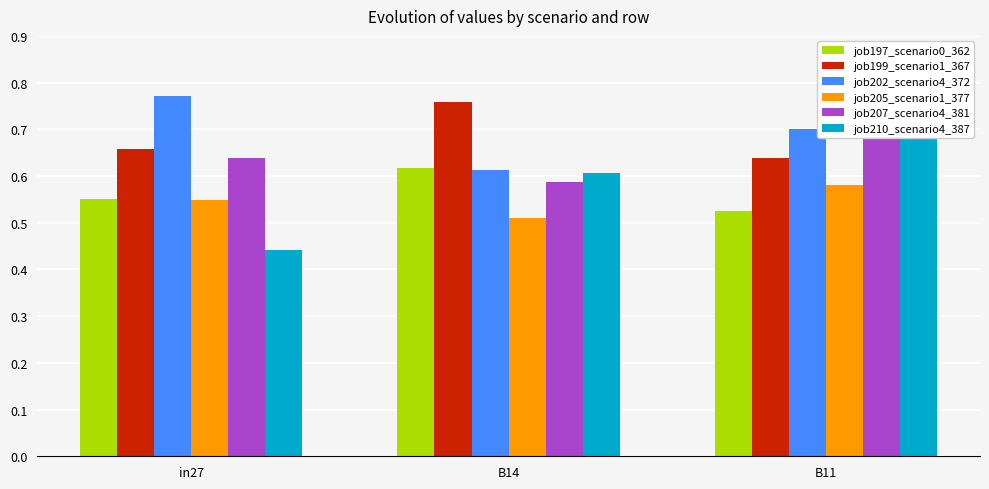

What are all the series names shown in the legend?

job197_scenario0_362, job199_scenario1_367, job202_scenario4_372, job205_scenario1_377, job207_scenario4_381, job210_scenario4_387